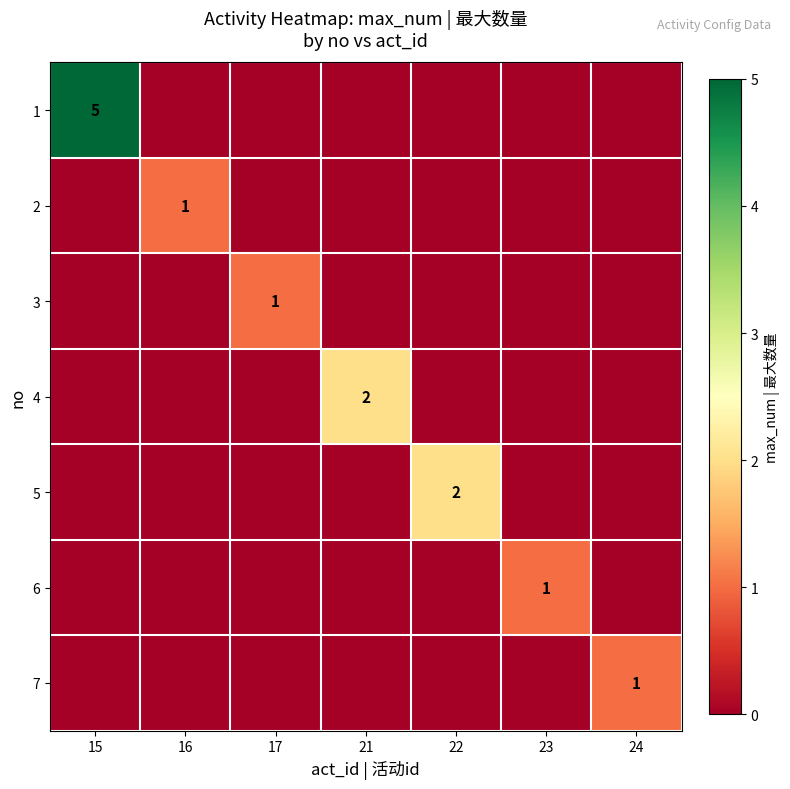

Is it true that 4 equals 0 at 21?

False